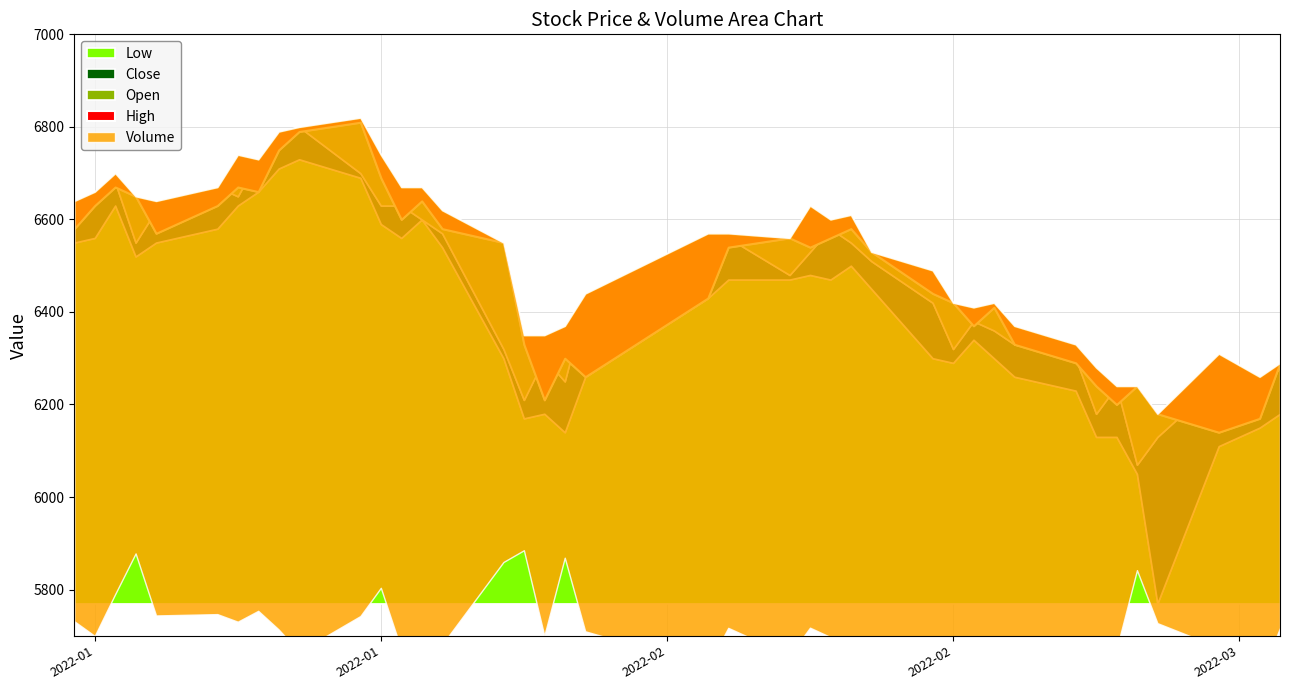

True or false: Close has a value of 6240 at 34.

True